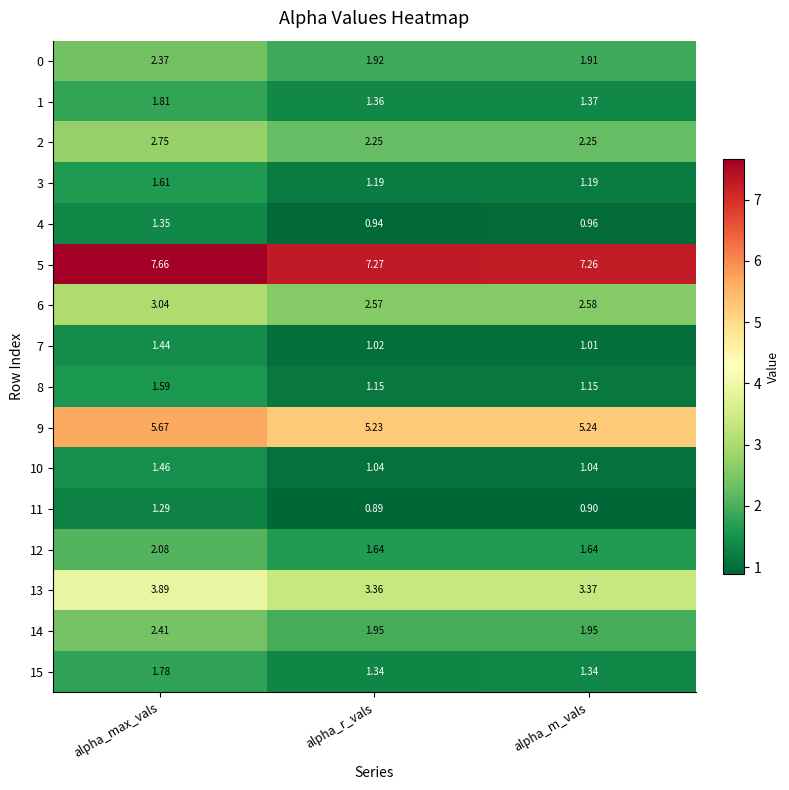

Where is 1 nearest to the value 1?

alpha_r_vals